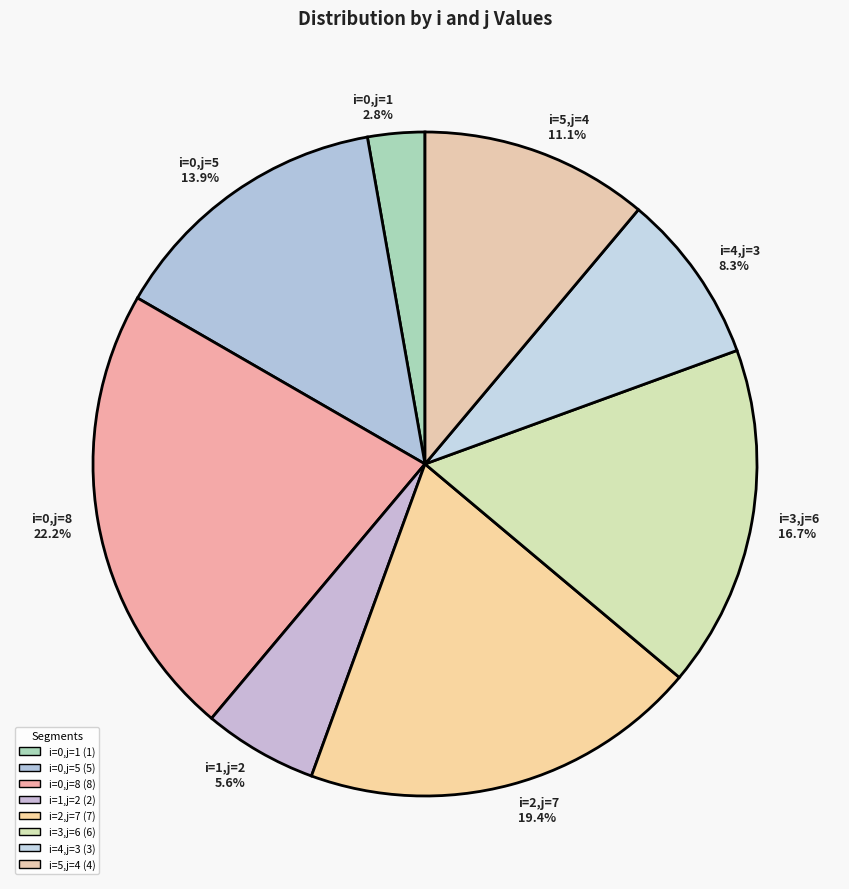

What is the smallest slice in the pie chart?

i=0,j=1 2.8%